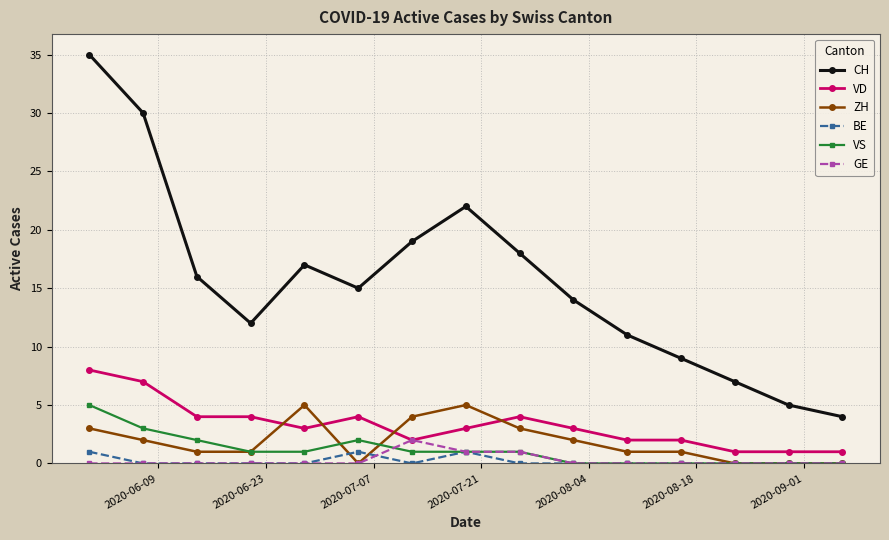

True or false: CH has more than 0 points higher than both neighbors.

True